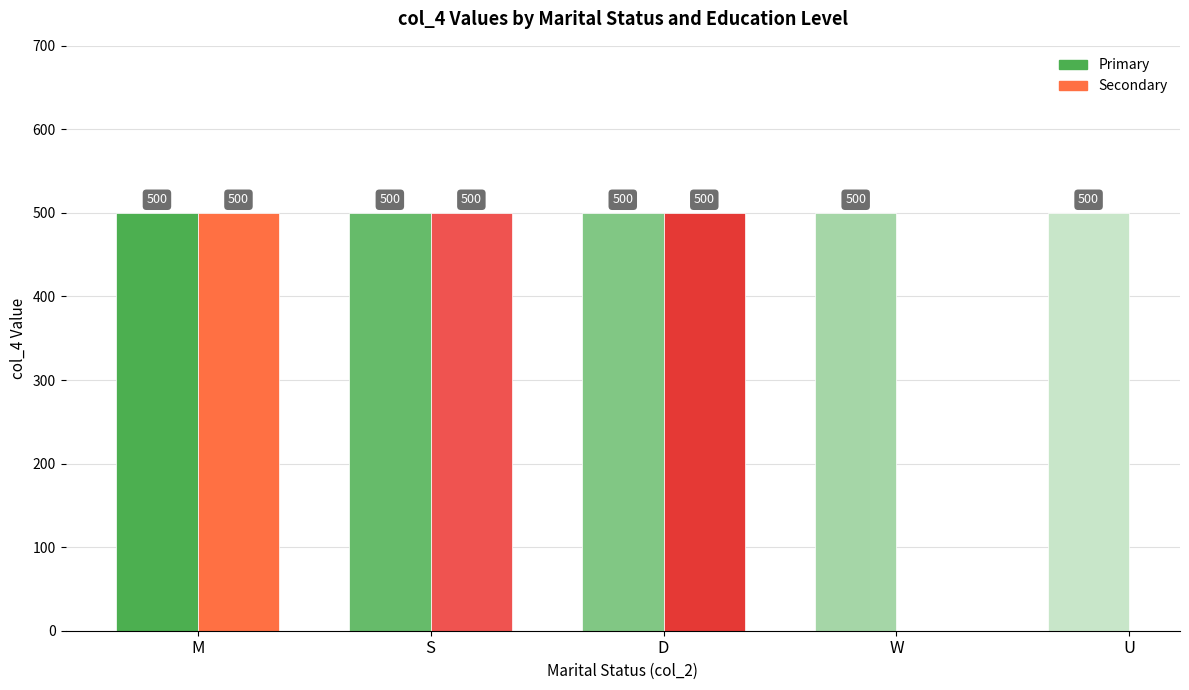

Does the chart contain any negative values?

No